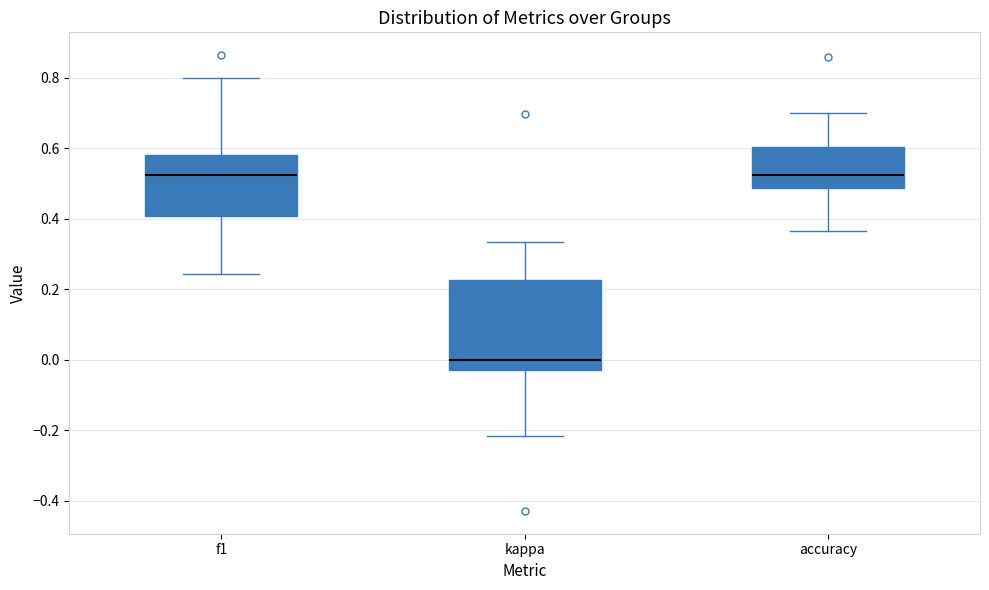

Comparing the boxes themselves (not the whiskers), which one is the tallest?

kappa